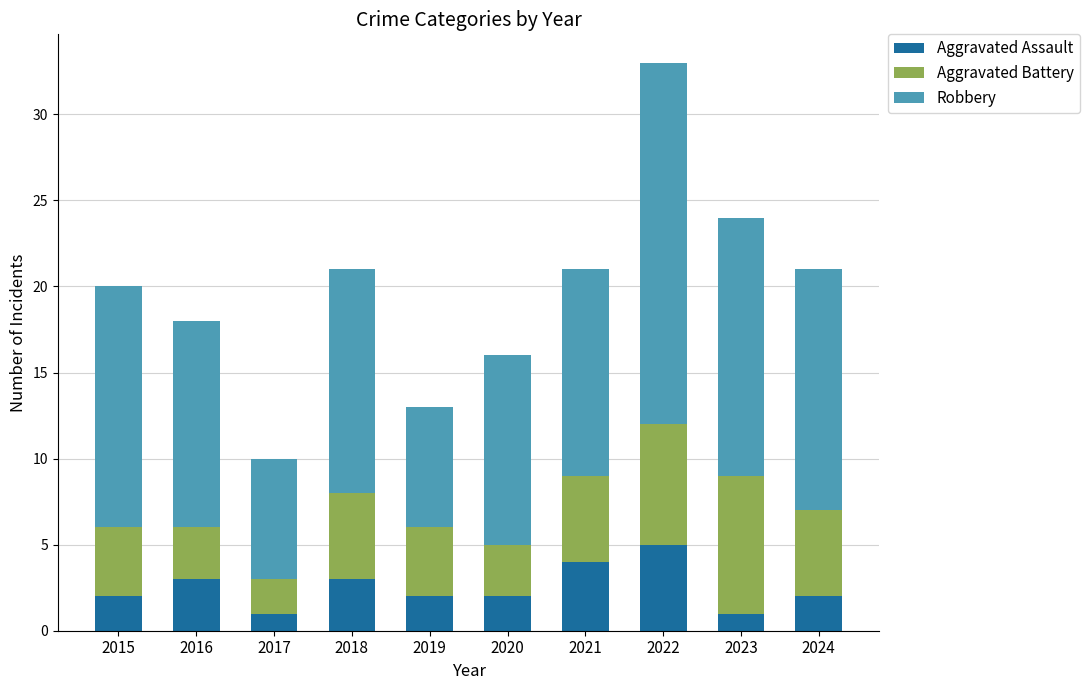

What is the total value across all series at 2023?

24